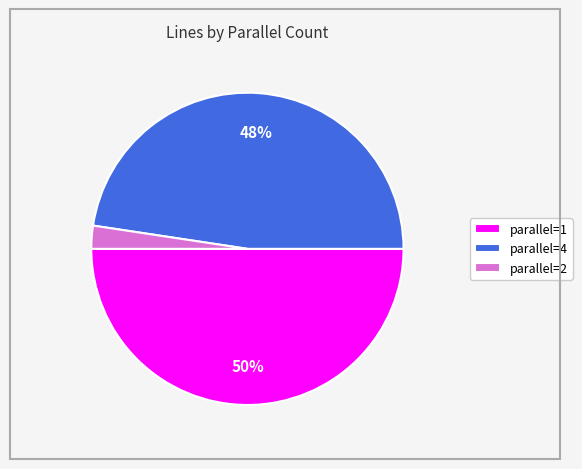

Is parallel=4 the majority of the pie?

No